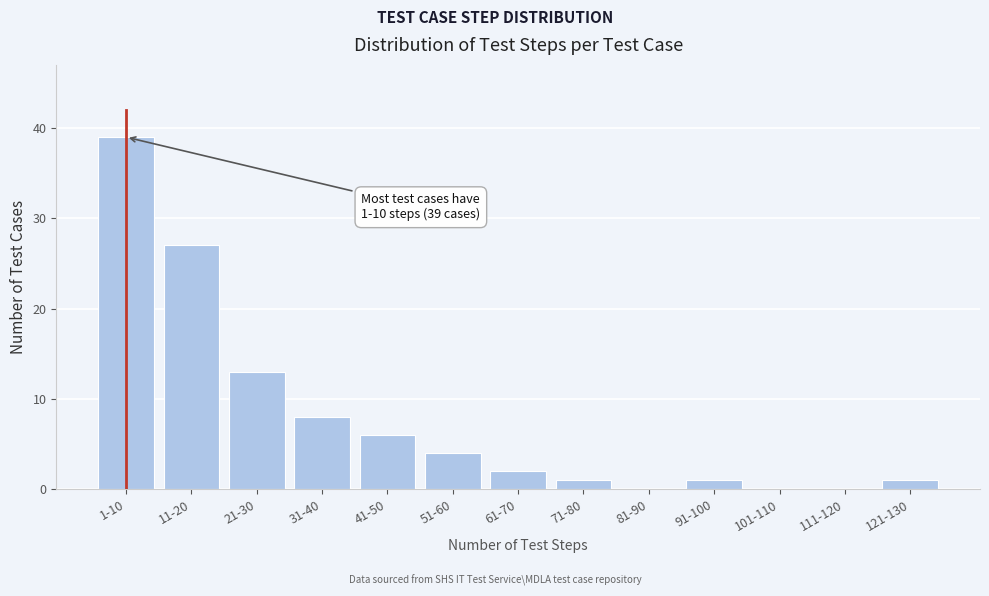

Reading left to right, transcribe all the data shown in this chart.

1-10=39	11-20=27	21-30=13	31-40=8	41-50=6	51-60=4	61-70=2	71-80=1	81-90=0	91-100=1	101-110=0	111-120=0	121-130=1